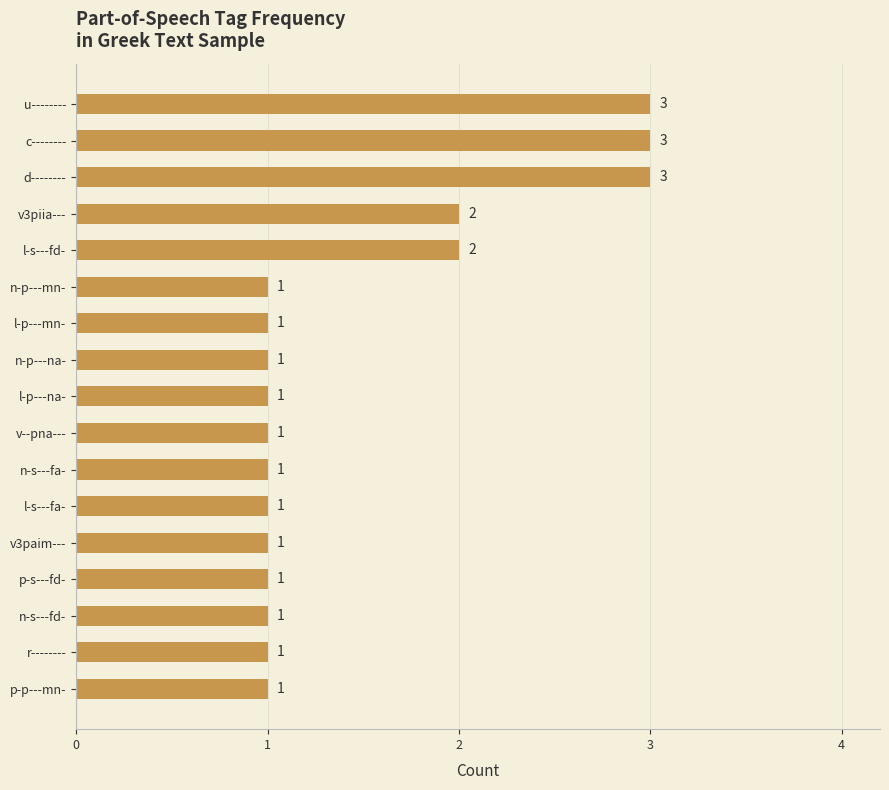

How many values are between 1 and 2?

14